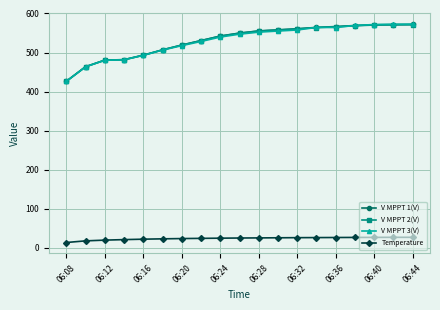

What are all the series names shown in the legend?

V MPPT 1(V), V MPPT 2(V), V MPPT 3(V), Temperature